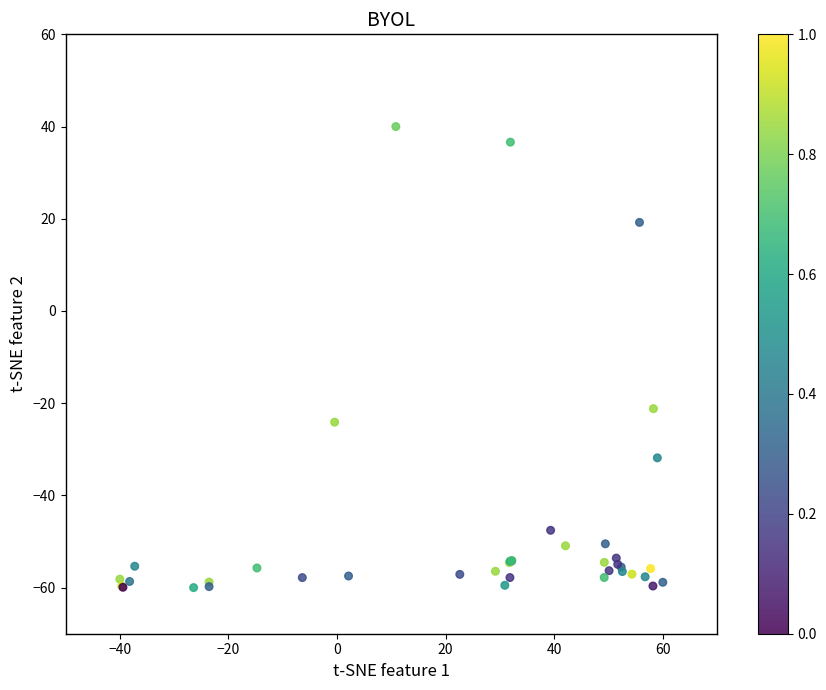

What Y value in the scatter plot is closest to -10?

-21.2